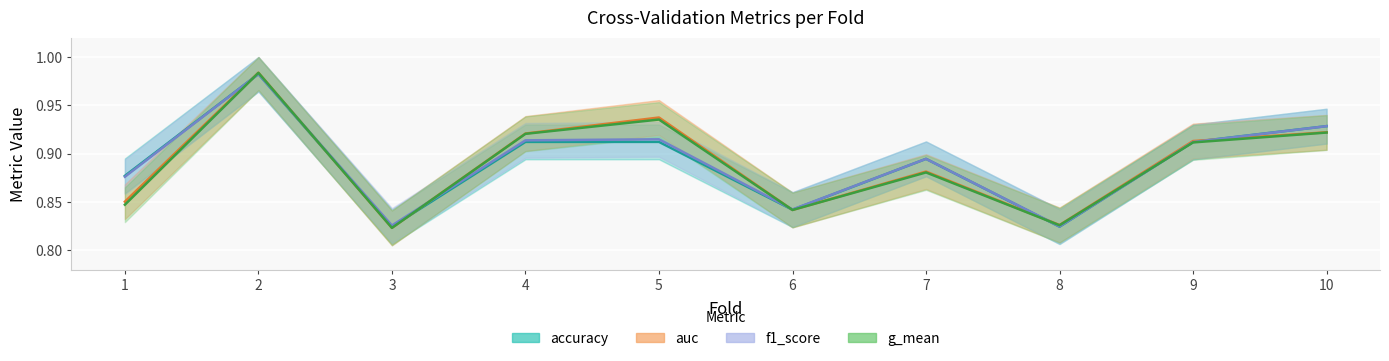

Reading left to right, extract all data points from this chart.

accuracy: 1=0.9	2=1.0	3=0.8	4=0.9	5=0.9	6=0.8	7=0.9	8=0.8	9=0.9	10=0.9
auc: 1=0.9	2=1.0	3=0.8	4=0.9	5=0.9	6=0.8	7=0.9	8=0.8	9=0.9	10=0.9
f1_score: 1=0.9	2=1.0	3=0.8	4=0.9	5=0.9	6=0.8	7=0.9	8=0.8	9=0.9	10=0.9
g_mean: 1=0.8	2=1.0	3=0.8	4=0.9	5=0.9	6=0.8	7=0.9	8=0.8	9=0.9	10=0.9